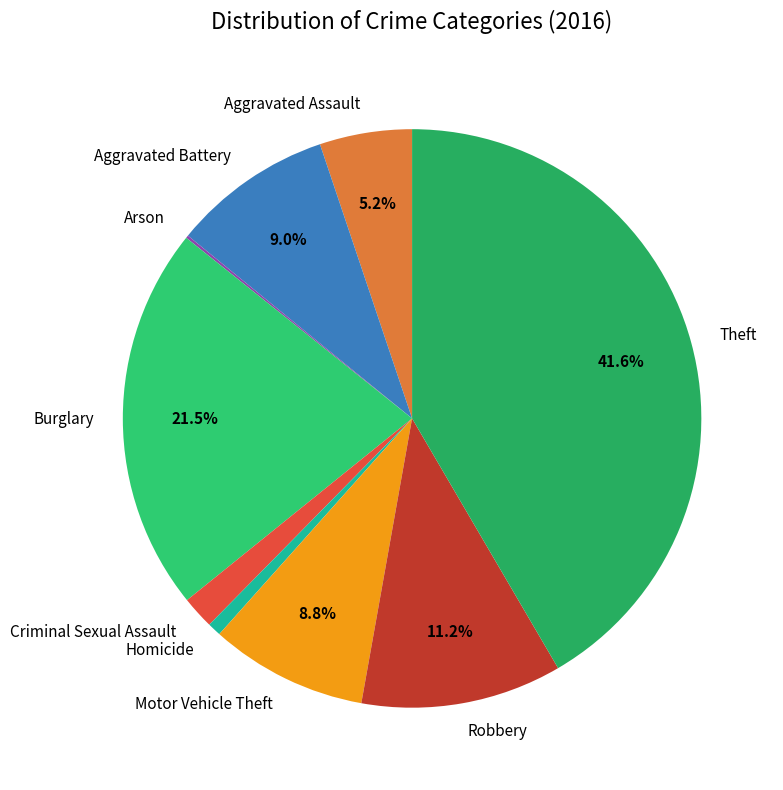

Is it true that Aggravated Assault is 5% of the pie?

True